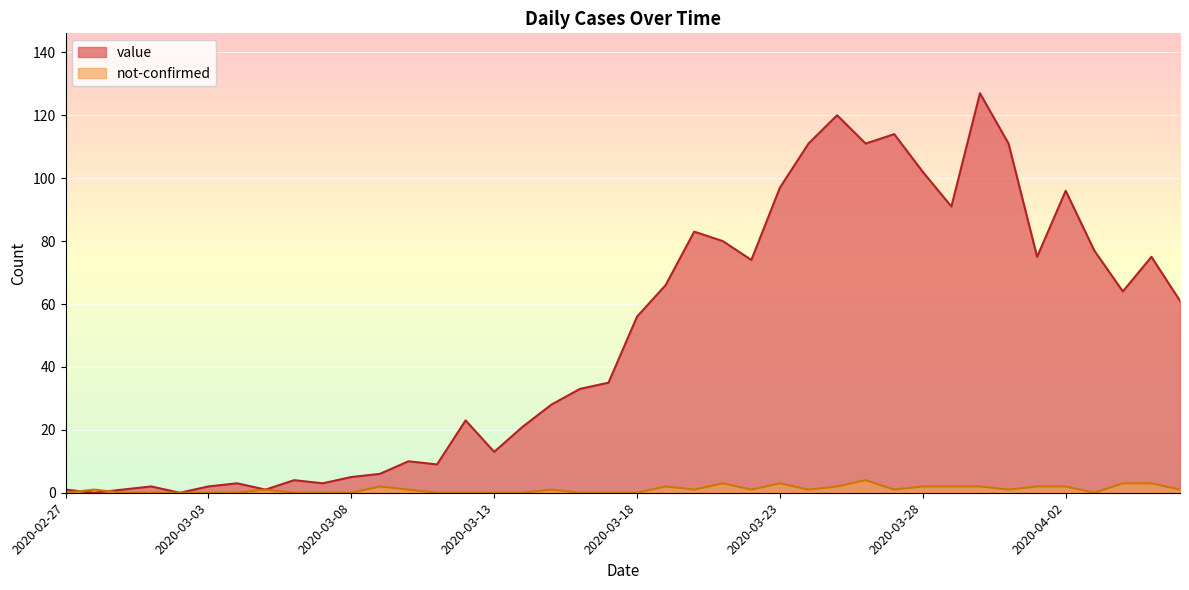

What is the label of the 23rd point from the left?

2020-03-20